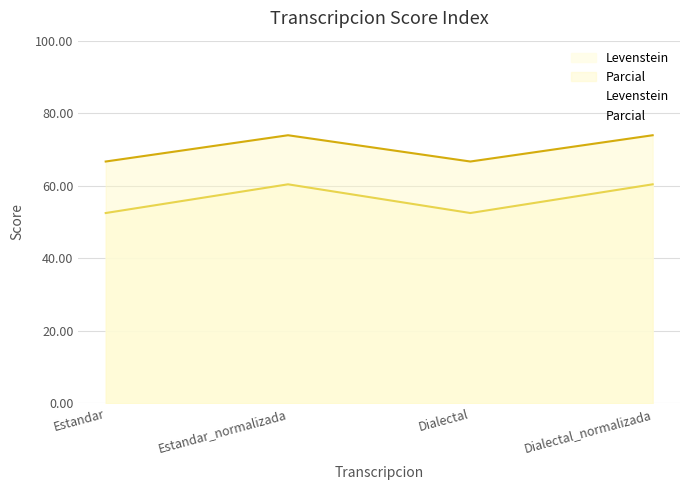

What is the spread (max minus min) of values at Dialectal_normalizada?

13.5